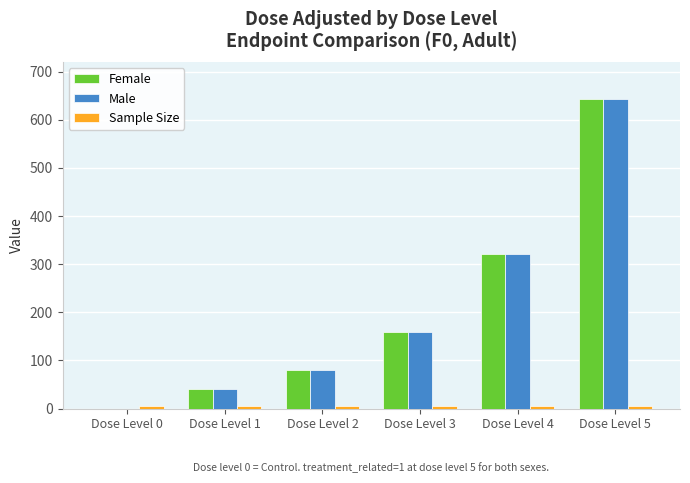

How many groups of bars are there?

6